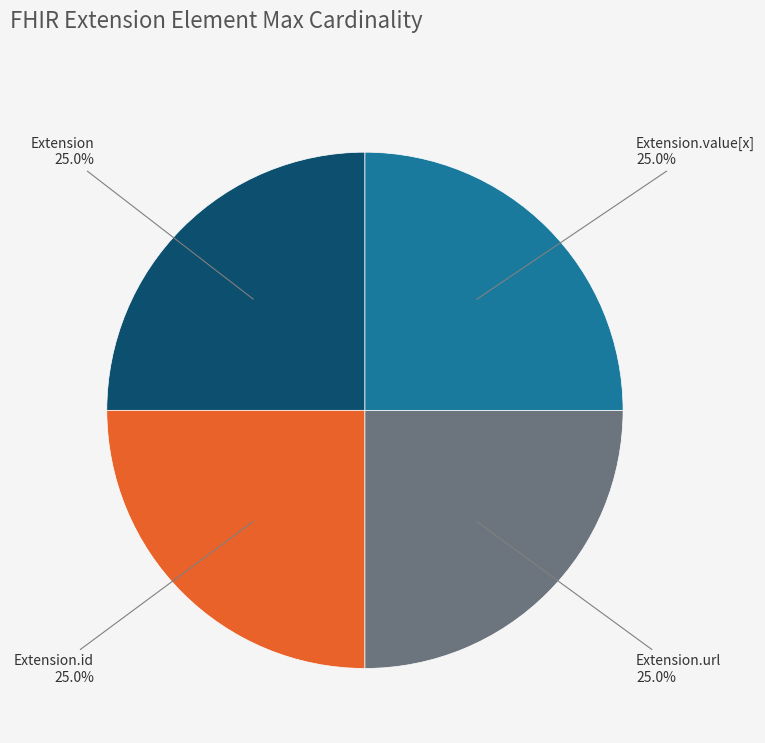

Count the number of slices in the pie.

4